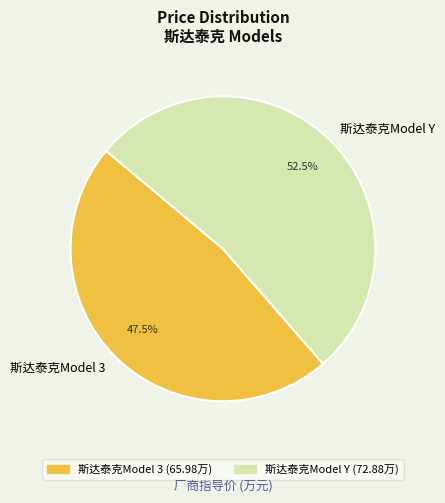

Is there any slice that represents more than half of the pie?

Yes